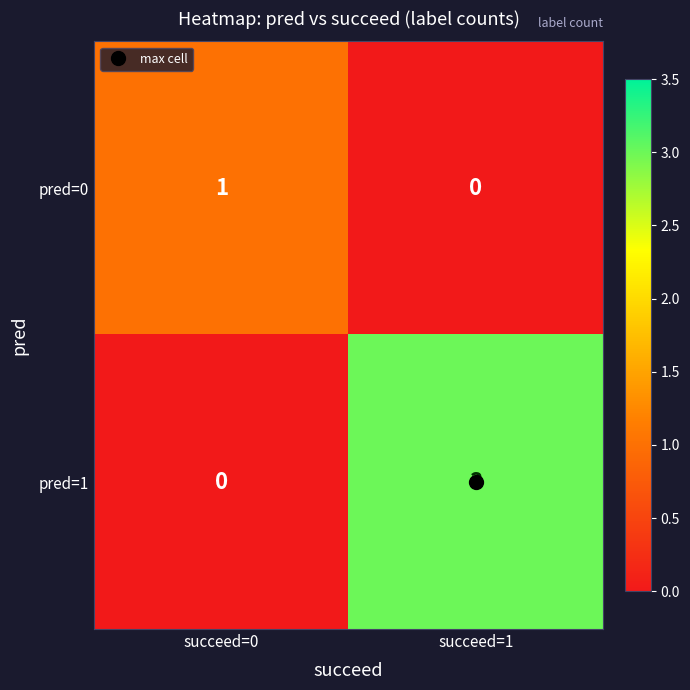

What is the difference between the maximum and minimum values in the pred=1 series?

3